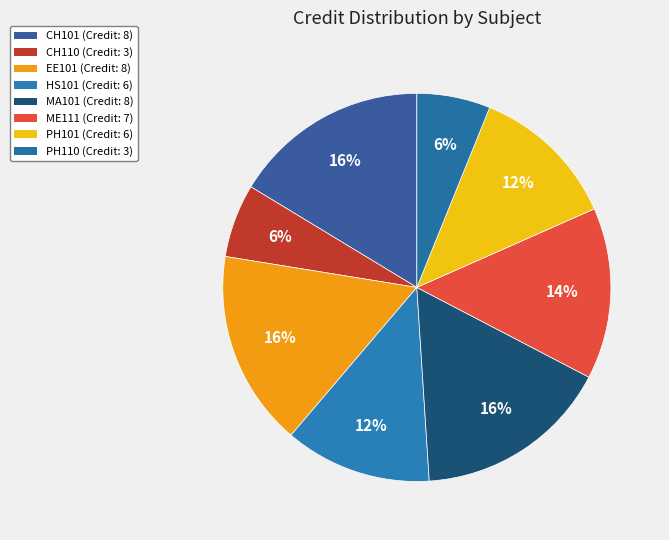

Is there any slice that represents more than half of the pie?

No